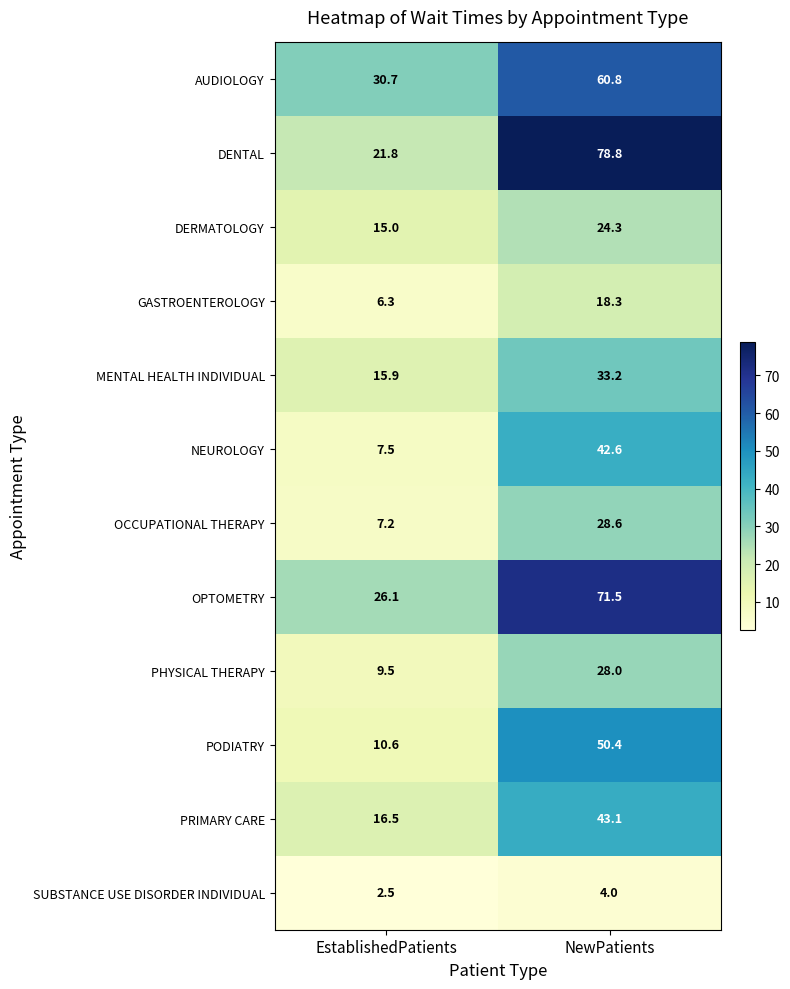

Reading left to right, list all the values displayed in this chart.

AUDIOLOGY: EstablishedPatients=30.7	NewPatients=60.8
DENTAL: EstablishedPatients=21.8	NewPatients=78.8
DERMATOLOGY: EstablishedPatients=15.0	NewPatients=24.3
GASTROENTEROLOGY: EstablishedPatients=6.3	NewPatients=18.3
MENTAL HEALTH INDIVIDUAL: EstablishedPatients=15.9	NewPatients=33.2
NEUROLOGY: EstablishedPatients=7.5	NewPatients=42.6
OCCUPATIONAL THERAPY: EstablishedPatients=7.2	NewPatients=28.6
OPTOMETRY: EstablishedPatients=26.1	NewPatients=71.5
PHYSICAL THERAPY: EstablishedPatients=9.5	NewPatients=28.0
PODIATRY: EstablishedPatients=10.6	NewPatients=50.4
PRIMARY CARE: EstablishedPatients=16.5	NewPatients=43.1
SUBSTANCE USE DISORDER INDIVIDUAL: EstablishedPatients=2.5	NewPatients=4.0